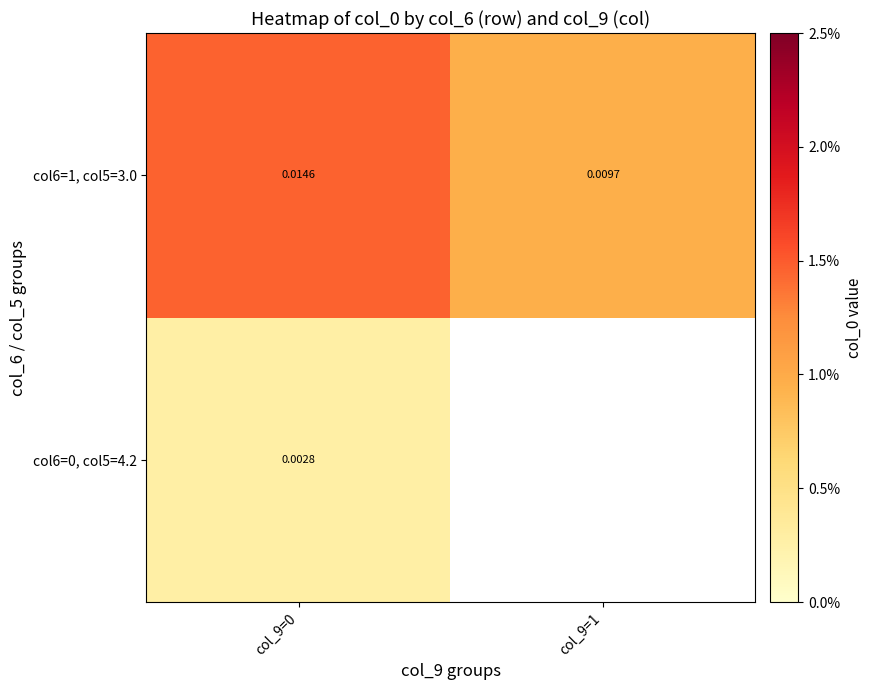

Is the value of col6=1, col5=3.0 at col_9=0 greater than the value of col6=0, col5=4.2 at col_9=0?

Yes